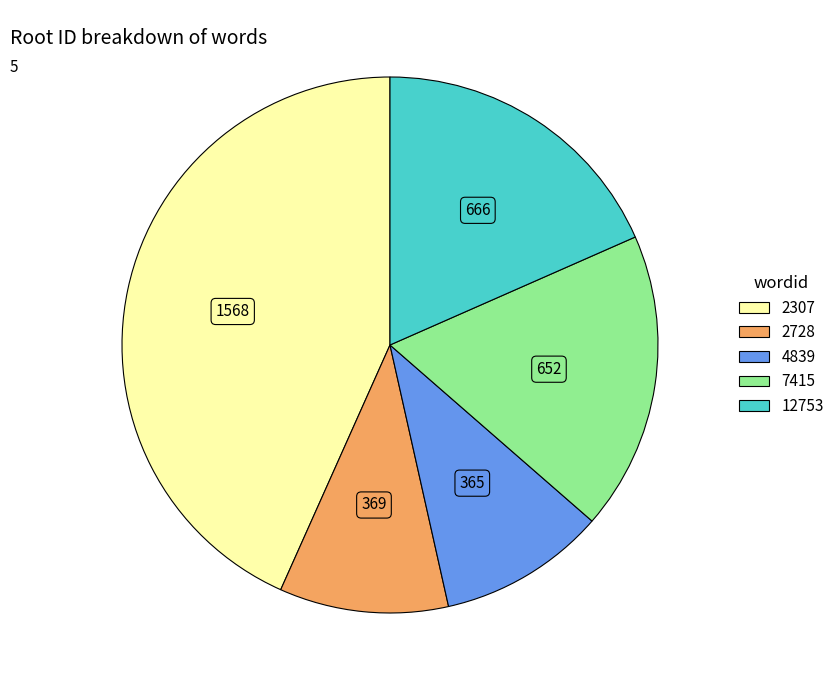

Does 4839 represent more than half of the total?

No